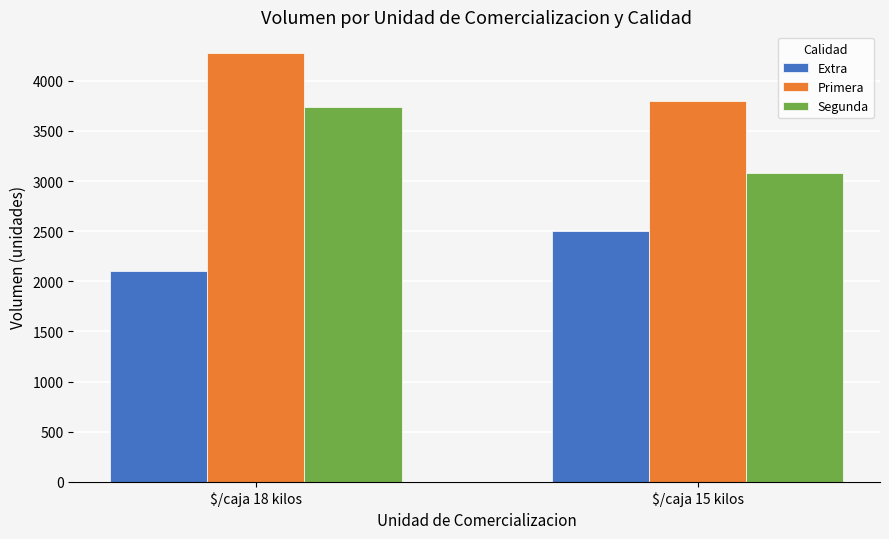

What is the label of the 1st bar from the left?

$/caja 18 kilos